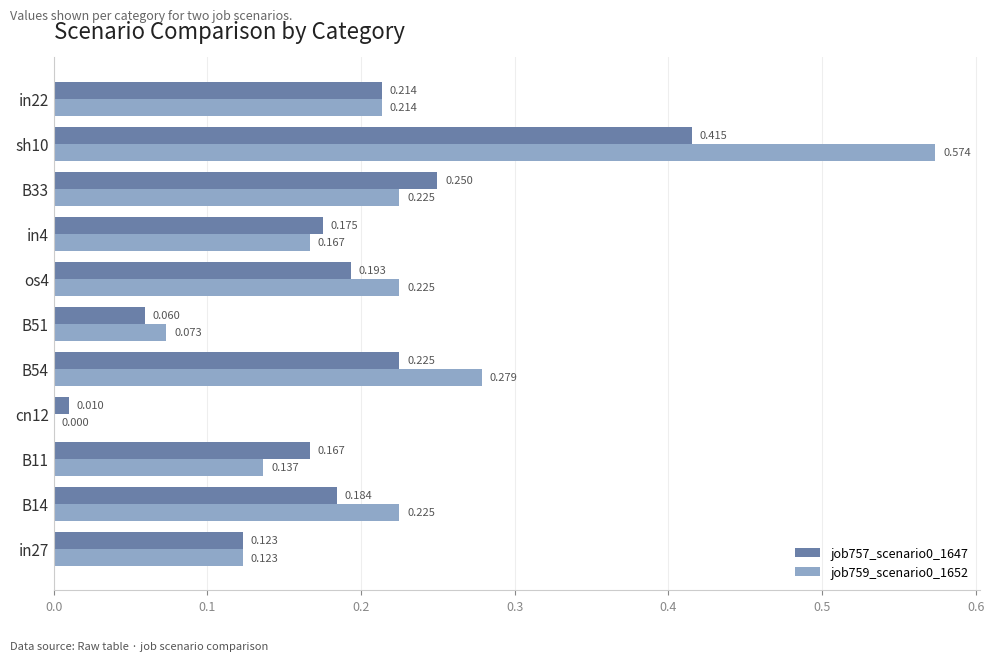

Is the value of job757_scenario0_1647 at in27 greater than the value of job759_scenario0_1652 at in22?

No